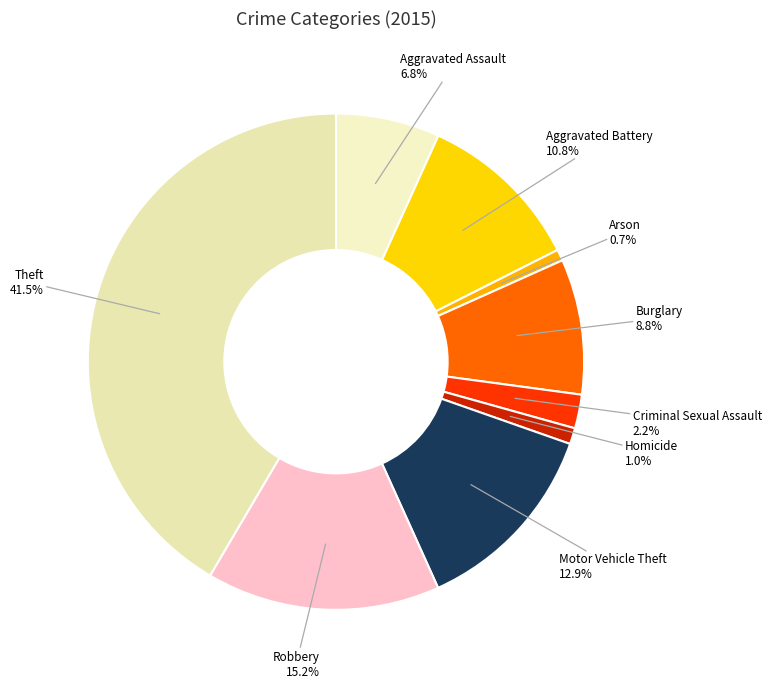

What portion of the pie excludes Motor Vehicle Theft?

87.1%